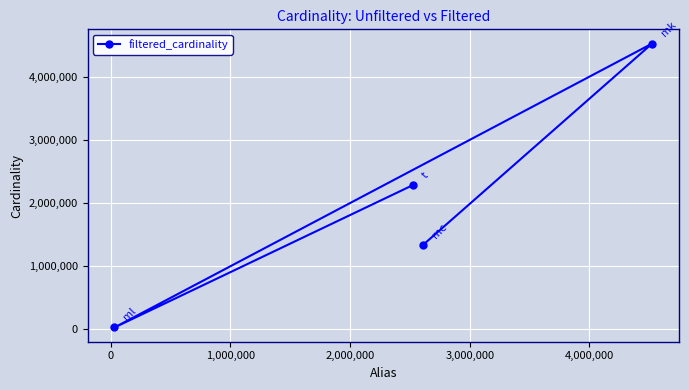

Count the values in the range 1337140 to 4523930.

3